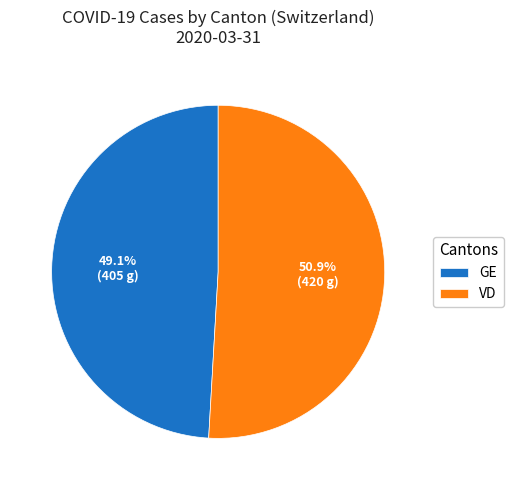

Which has a higher value, GE or VD?

VD